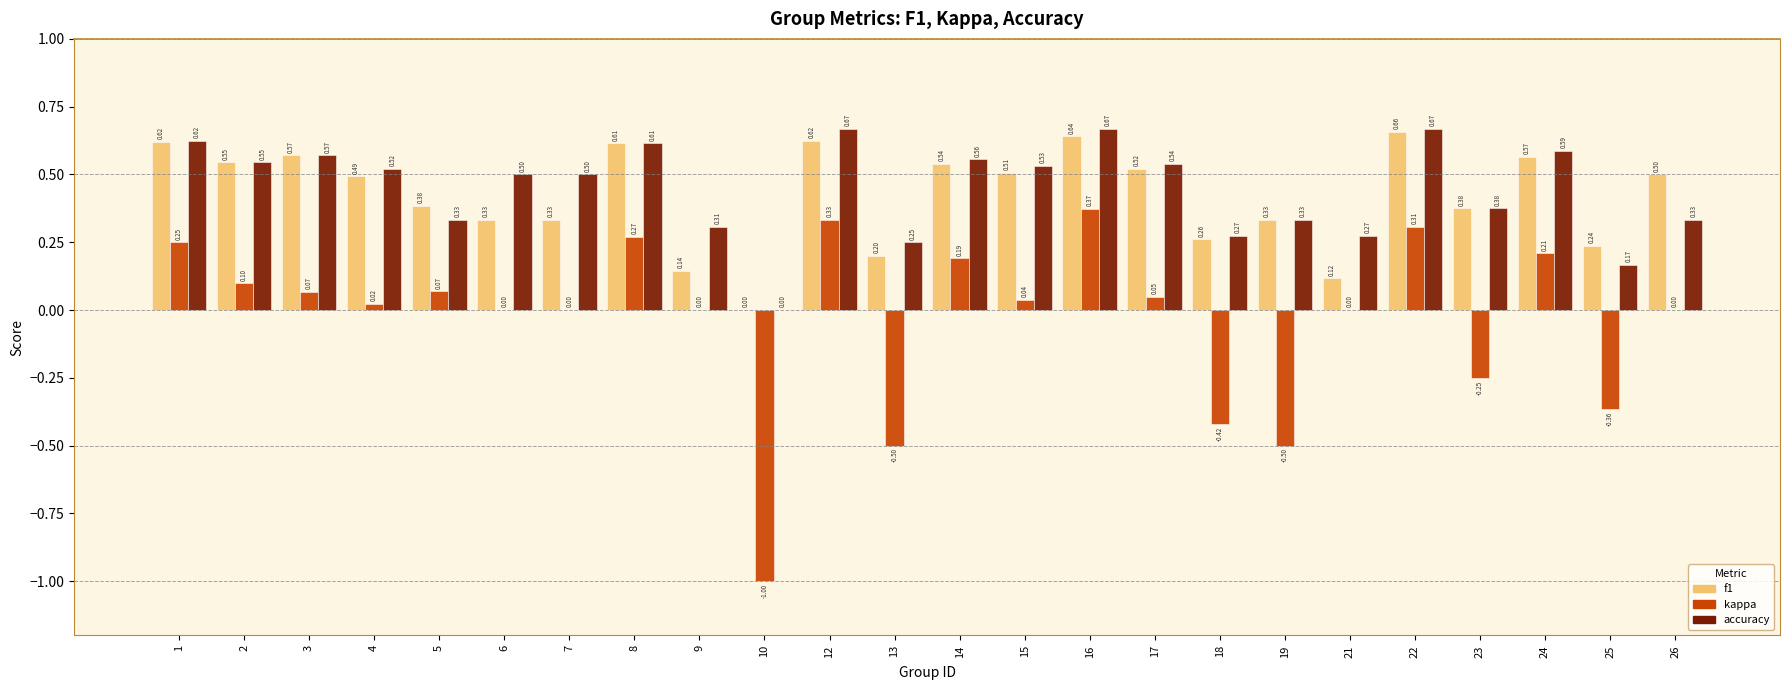

At which category is the sum across all series the highest?

16